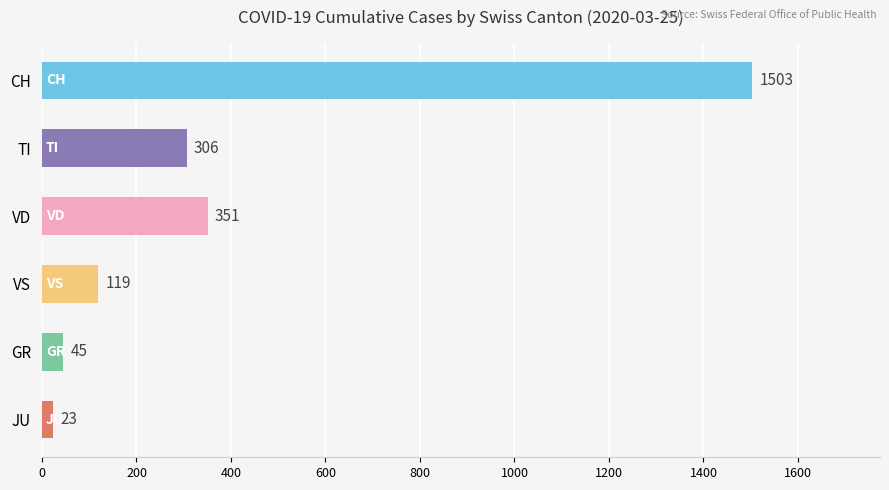

Reading top to bottom, what are all the values shown in this chart?

CH=1503	TI=306	VD=351	VS=119	GR=45	JU=23